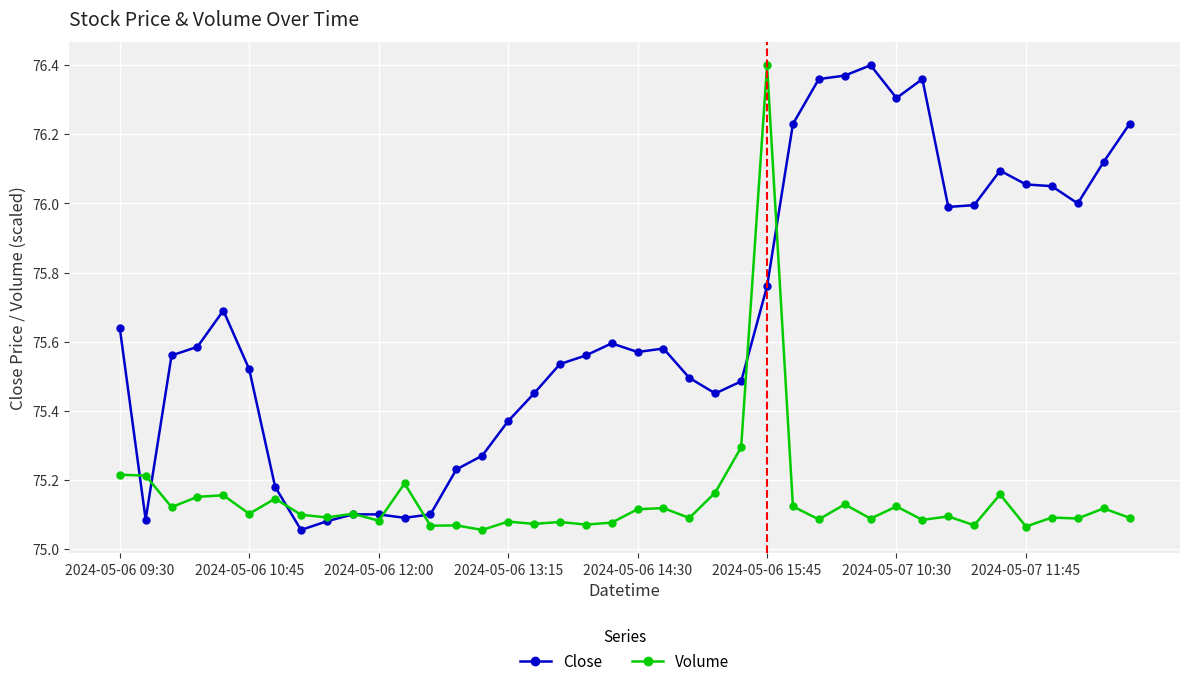

Which series has the largest total across all categories?

Close